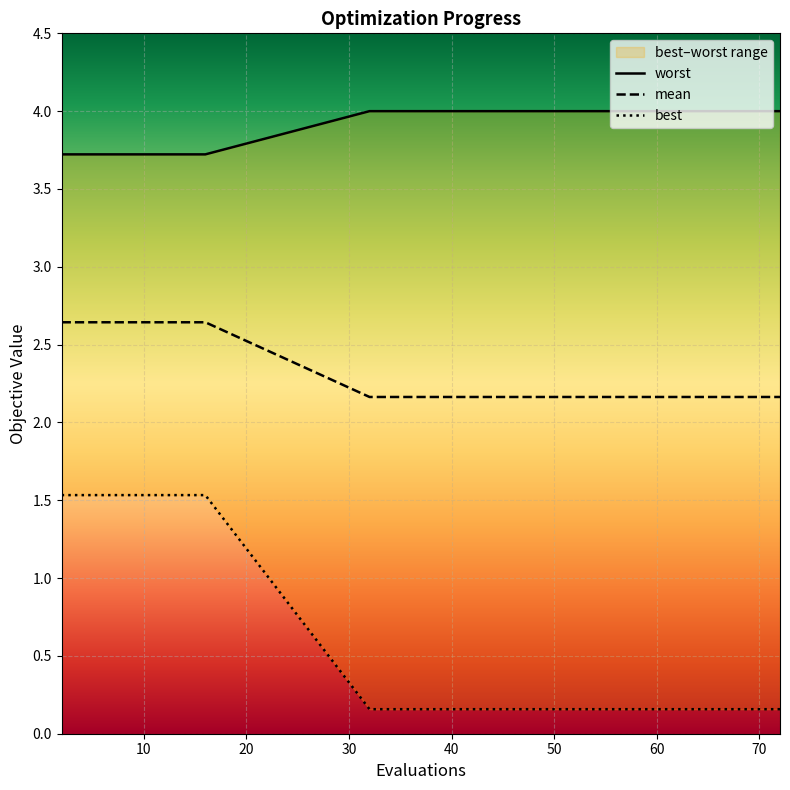

What is the maximum value for mean?

2.6